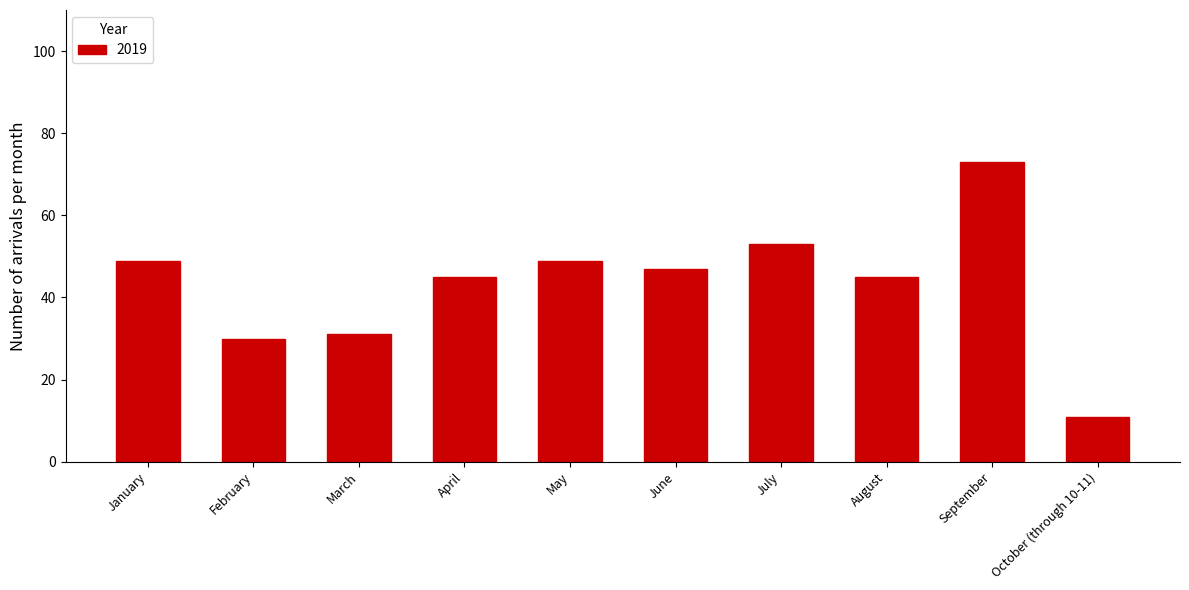

How many bars are there in total?

10